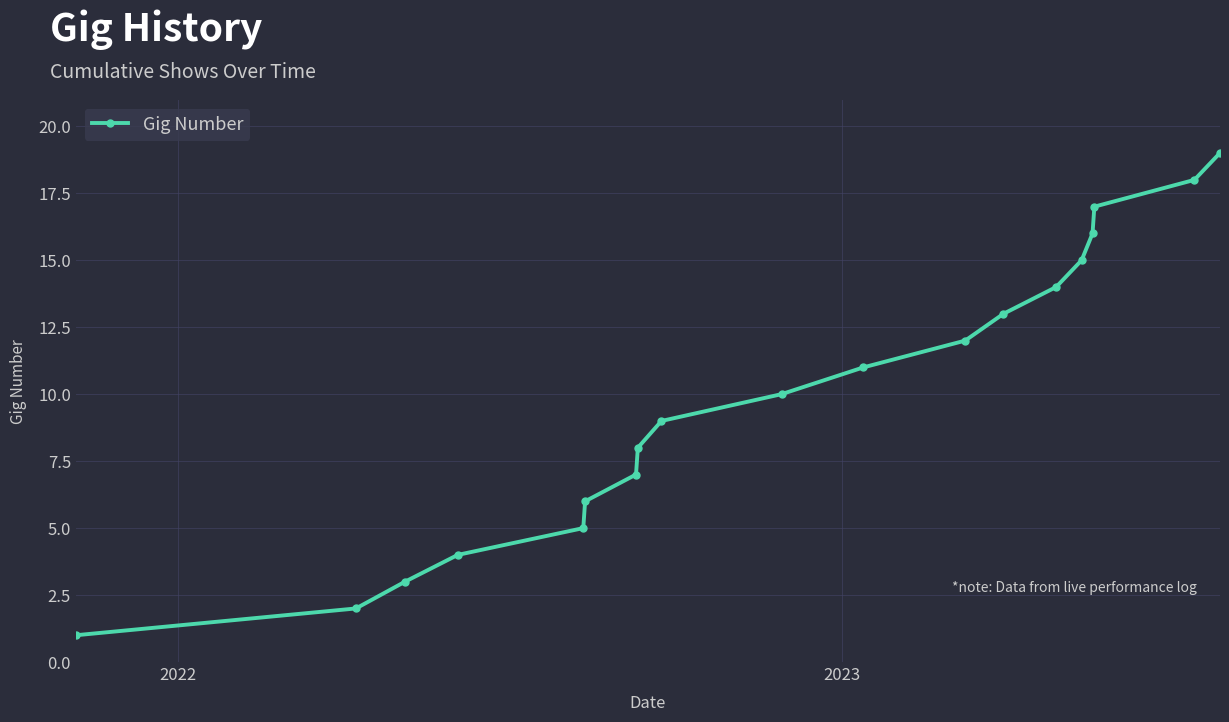

True or false: the data has more than 0 interior local peaks.

False